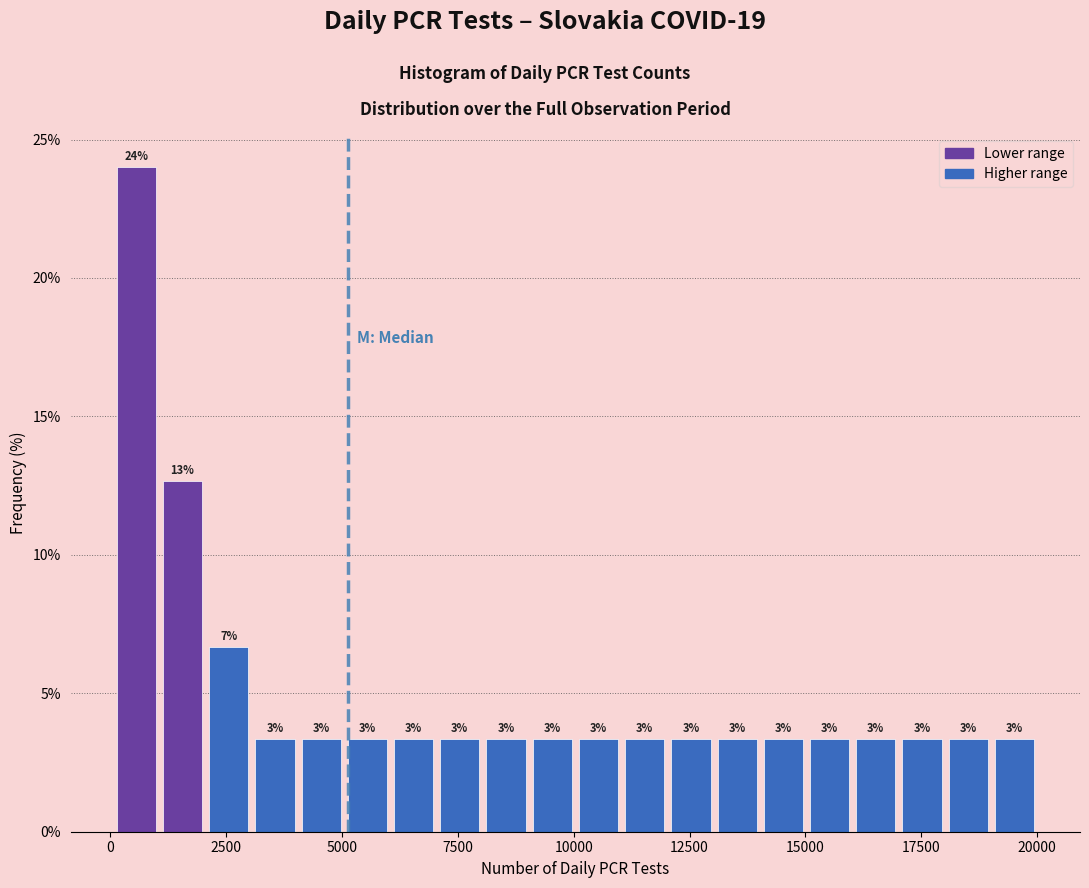

Read against the x-axis, roughly where is the centre of the tallest bar?

500